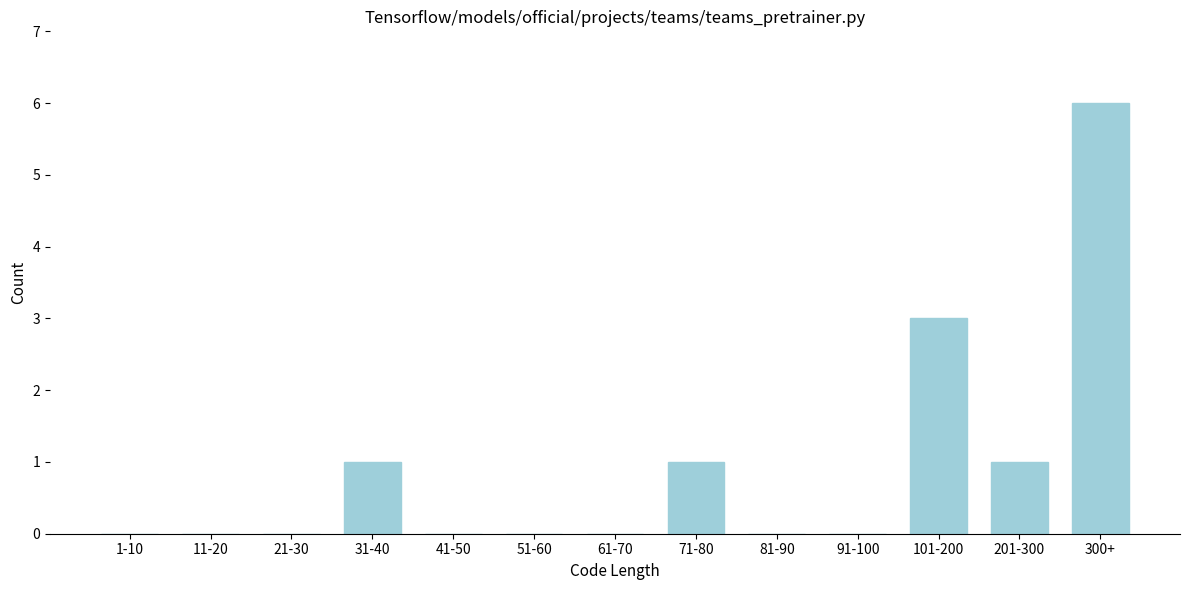

Reading left to right, transcribe all the data shown in this chart.

1-10=0	11-20=0	21-30=0	31-40=1	41-50=0	51-60=0	61-70=0	71-80=1	81-90=0	91-100=0	101-200=3	201-300=1	300+=6